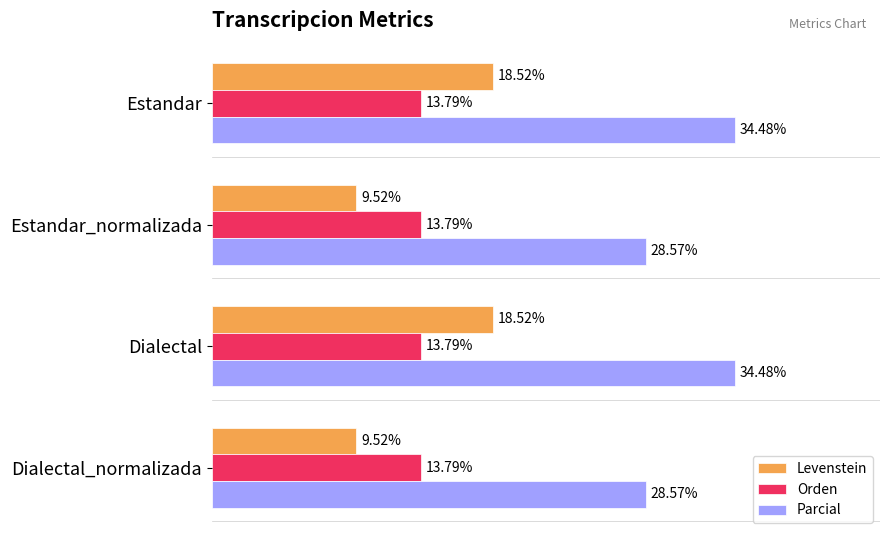

Which series has the widest spread of values?

Levenstein